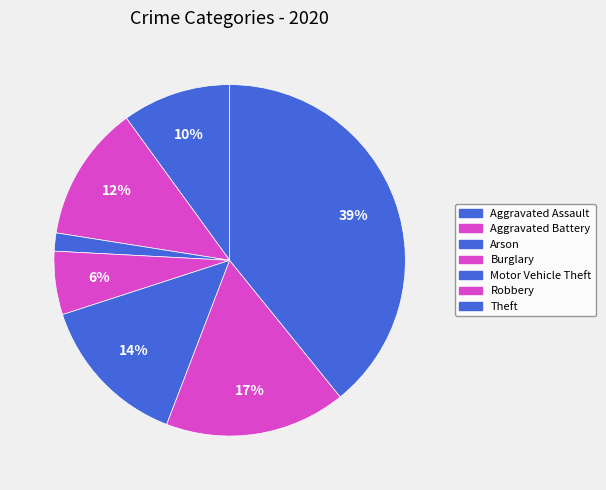

How many slices are in this pie chart?

7